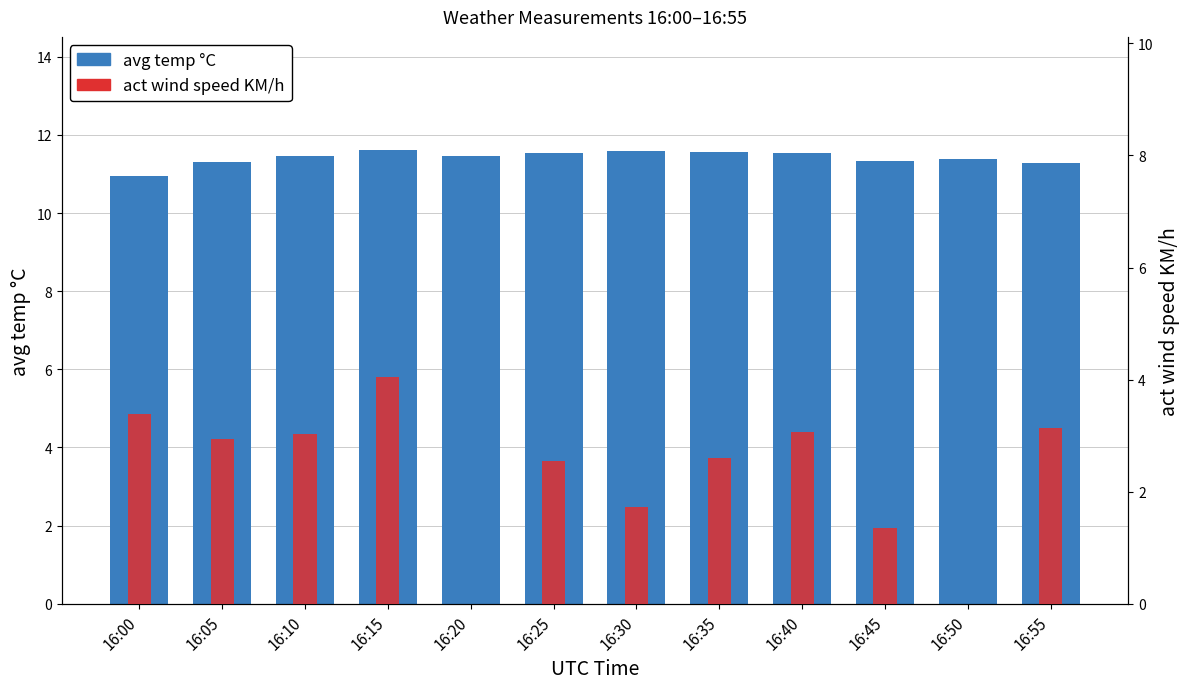

At which label does act wind speed KM/h first exceed 2?

16:00